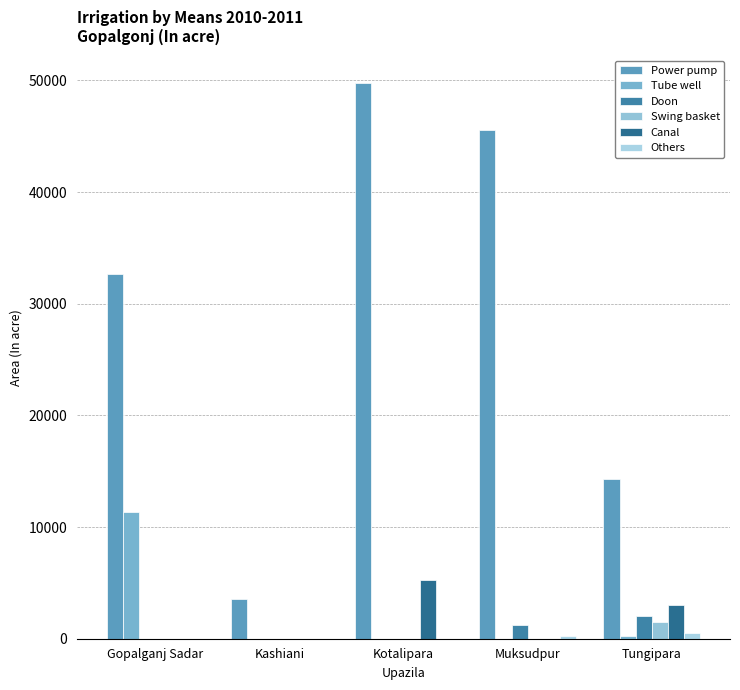

The value of Swing basket at Tungipara is 2166. True or false?

False